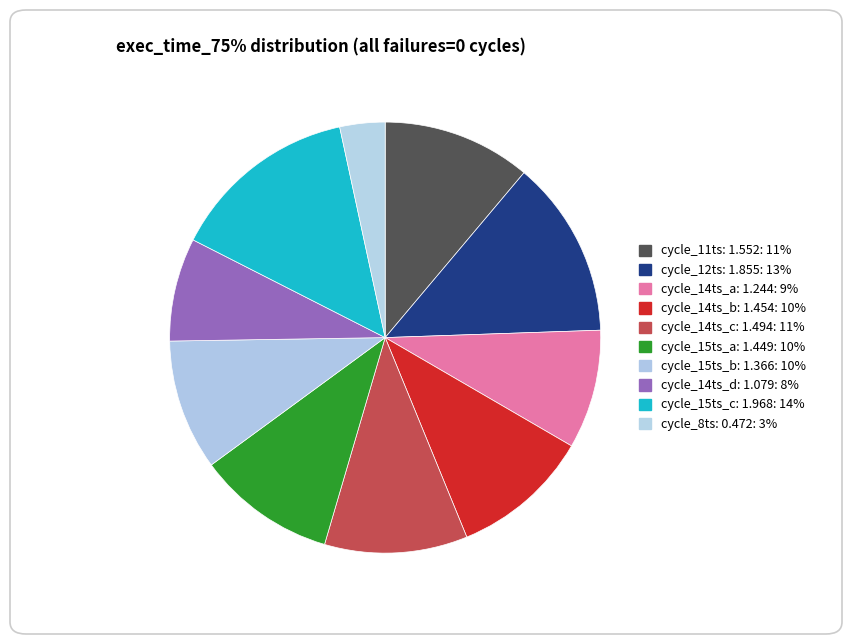

How many slices are in this pie chart?

10